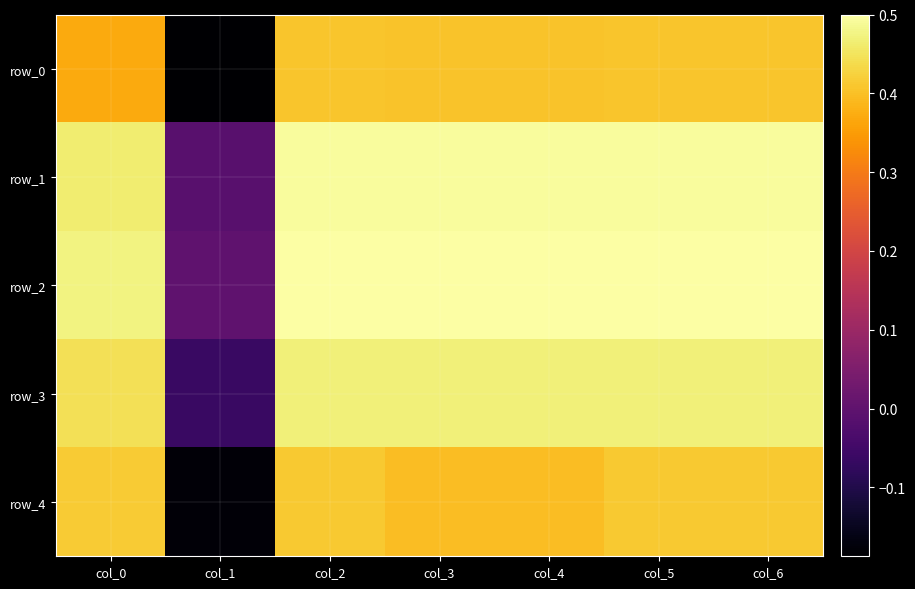

Reading left to right, transcribe all the data shown in this chart.

row_0: col_0=0.4	col_1=-0.2	col_2=0.4	col_3=0.4	col_4=0.4	col_5=0.4	col_6=0.4
row_1: col_0=0.5	col_1=-0.0	col_2=0.5	col_3=0.5	col_4=0.5	col_5=0.5	col_6=0.5
row_2: col_0=0.5	col_1=0.0	col_2=0.5	col_3=0.5	col_4=0.5	col_5=0.5	col_6=0.5
row_3: col_0=0.4	col_1=-0.1	col_2=0.5	col_3=0.5	col_4=0.5	col_5=0.5	col_6=0.5
row_4: col_0=0.4	col_1=-0.2	col_2=0.4	col_3=0.4	col_4=0.4	col_5=0.4	col_6=0.4